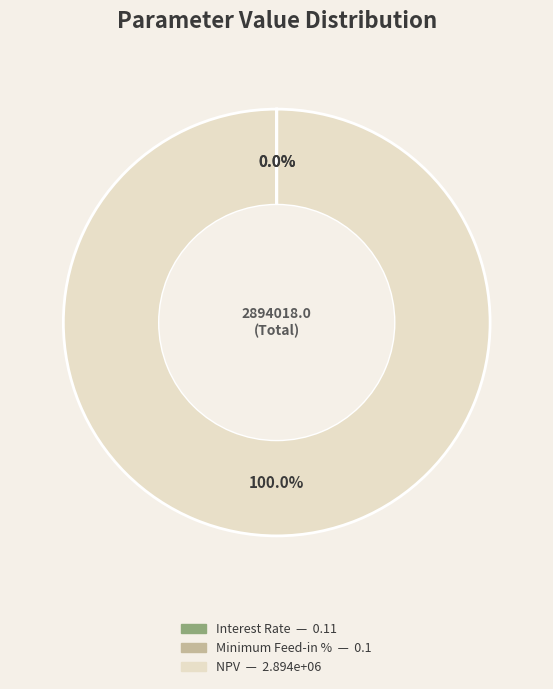

What is the total percentage of Interest Rate and NPV?

100.0%